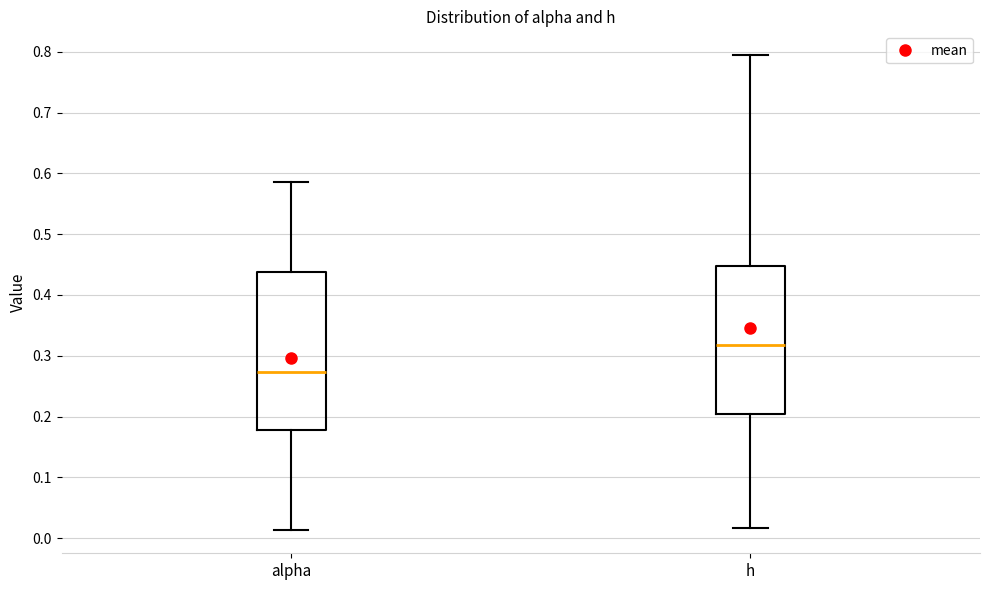

Reading left to right, read every box against the y-axis: the position of its median line, the range the box covers, and the ends of its whiskers. The values are not printed on the chart, so give them approximately, as read against the axis.

alpha: median 0.27, box 0.18 to 0.44, whiskers 0.01 to 0.59
h: median 0.32, box 0.20 to 0.45, whiskers 0.02 to 0.79